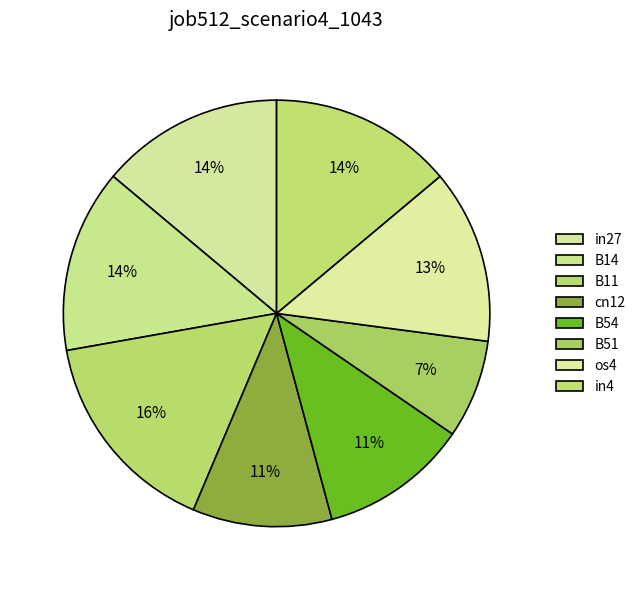

To the nearest percent, what percentage of the pie is in4?

14%